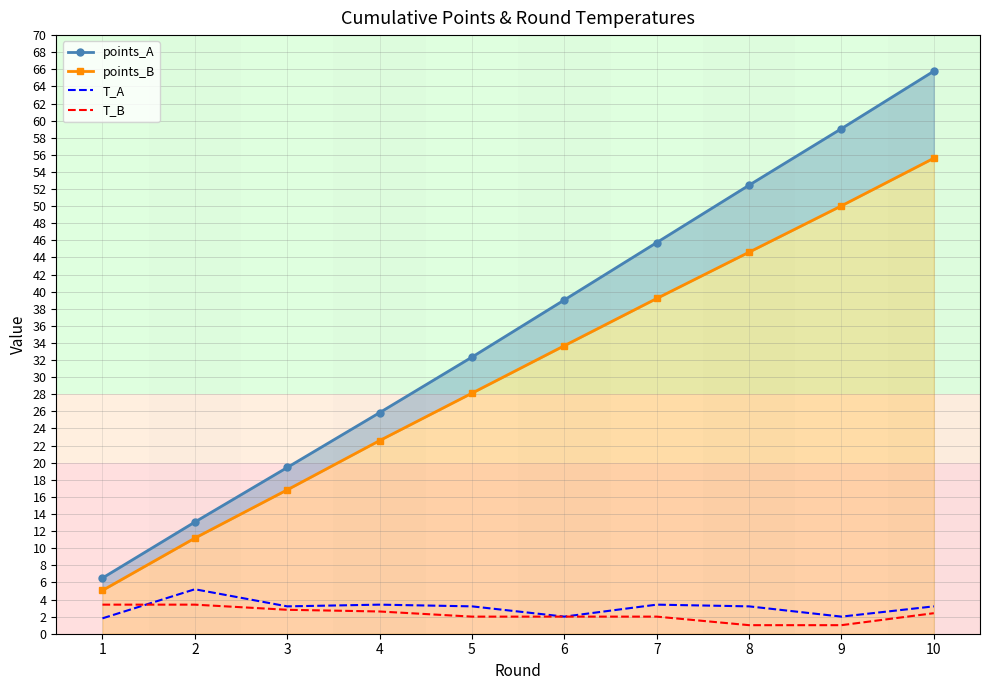

What is the spread (max minus min) of values at 9?

58.1